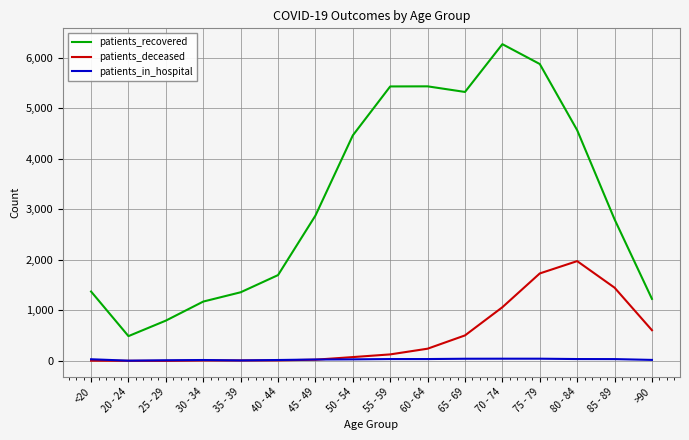

True or false: patients_recovered has a value of 7797 at 50 - 54.

False